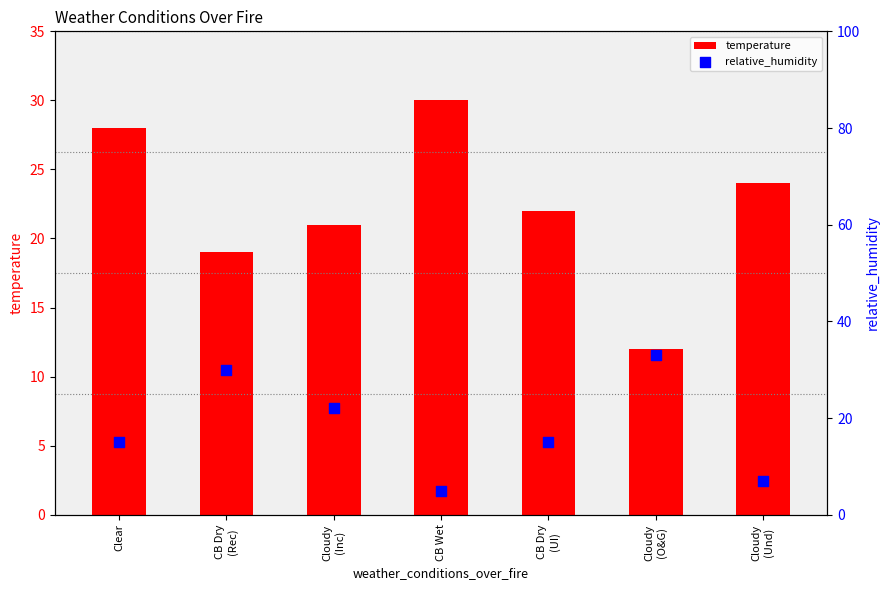

At which category is the sum across all series the highest?

CB Dry
(Rec)